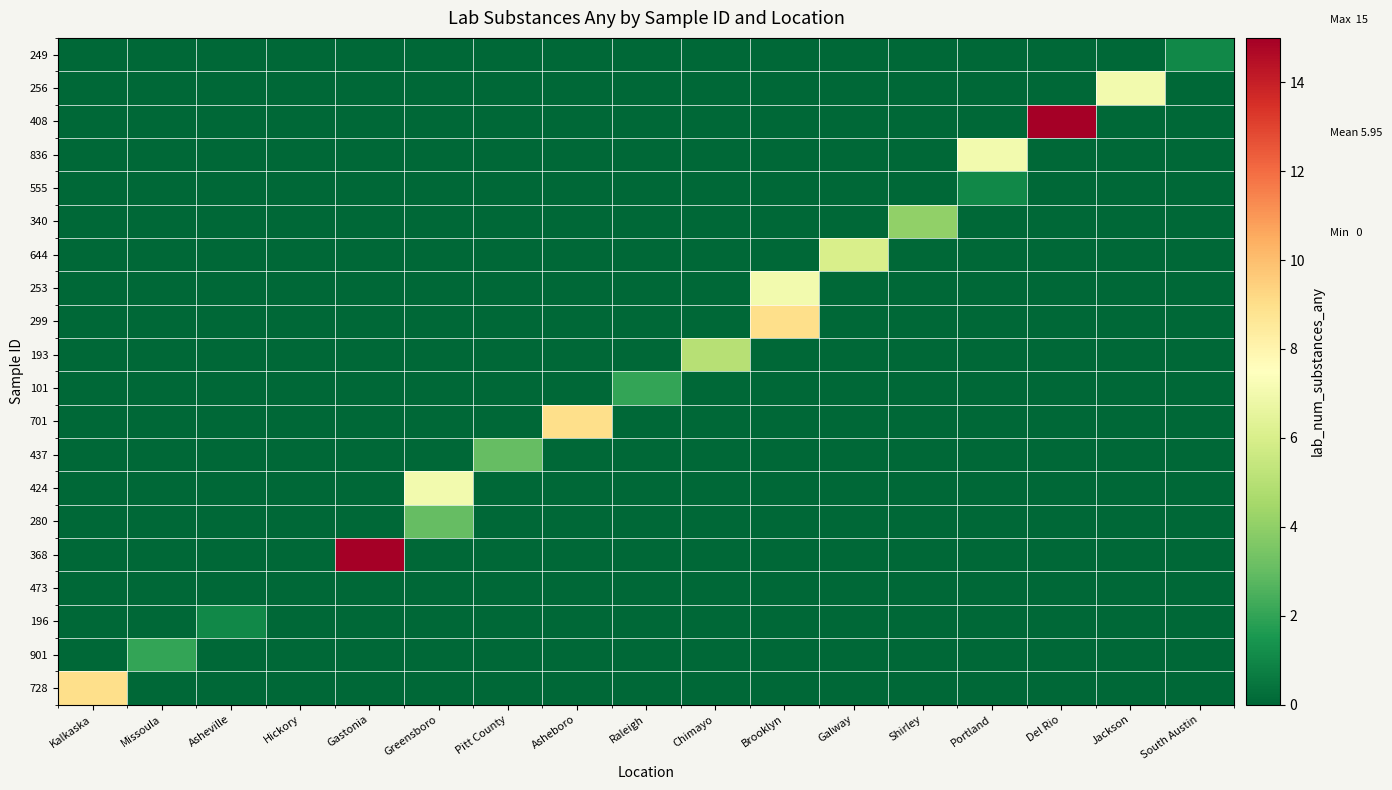

List the series in order of their peak value, lowest first.

473, 196, 555, 249, 901, 101, 280, 437, 340, 193, 644, 424, 253, 836, 256, 728, 701, 299, 368, 408